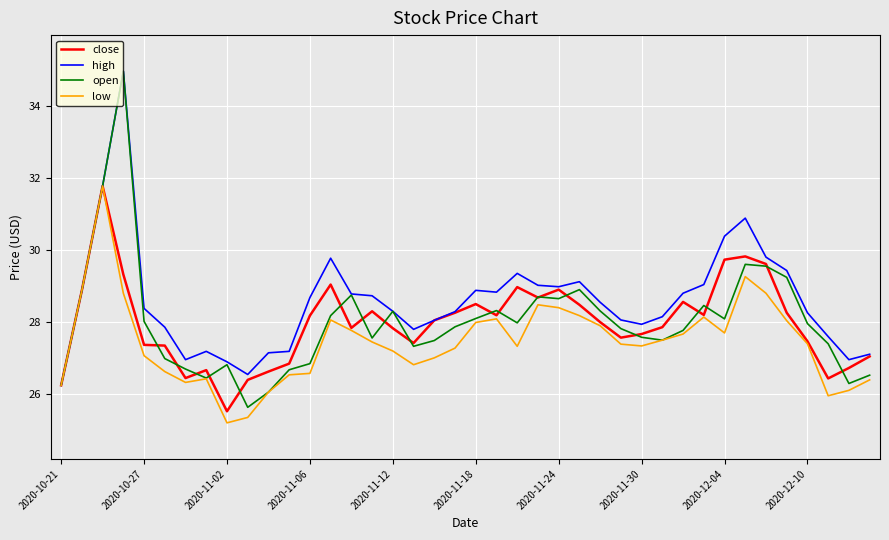

What is the highest value of the high series?

35.0